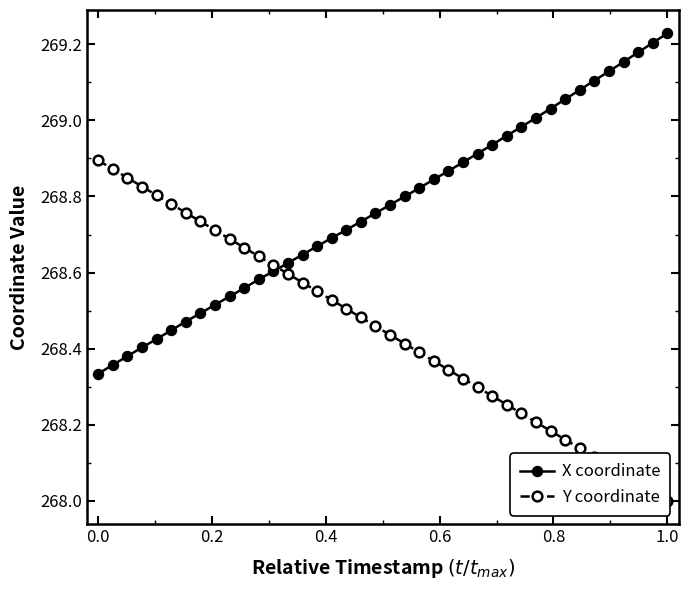

How many values in the Y coordinate series exceed 268?

39